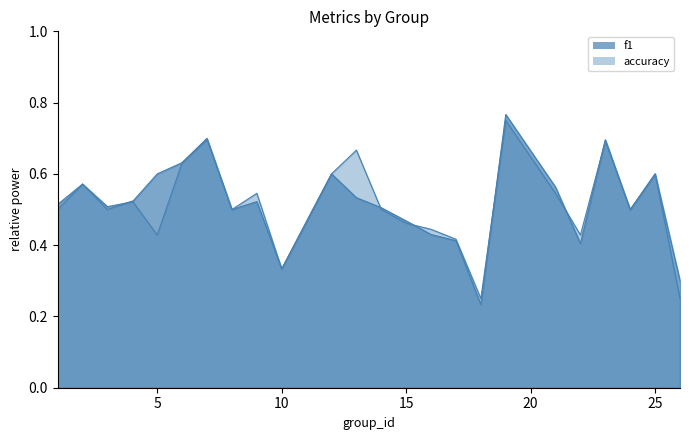

At which category is the sum across all series the highest?

19